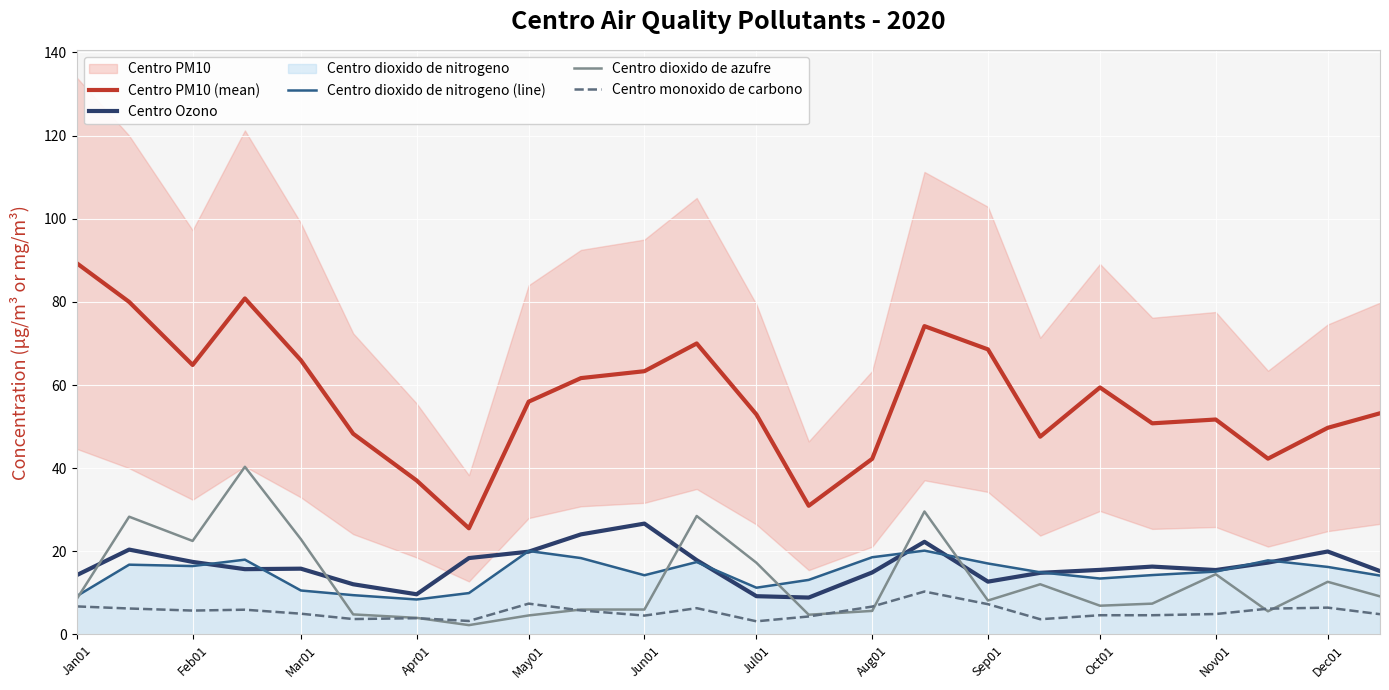

The value of Centro dioxido de nitrogeno (line) at Jun01 is 14.2. True or false?

True